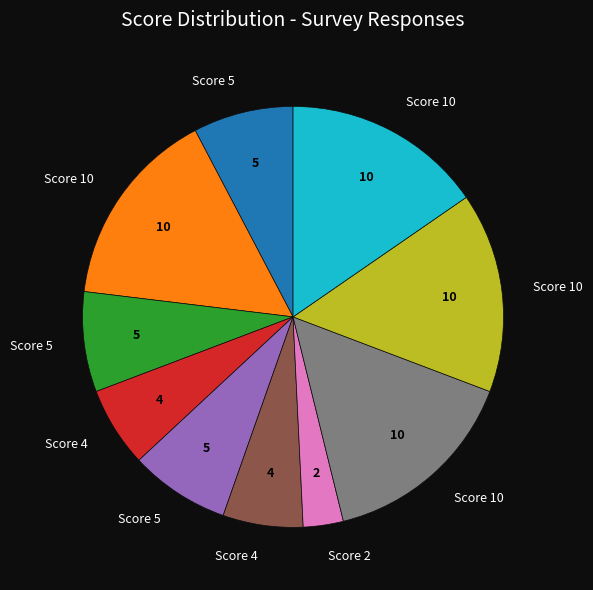

How many slices are in this pie chart?

10